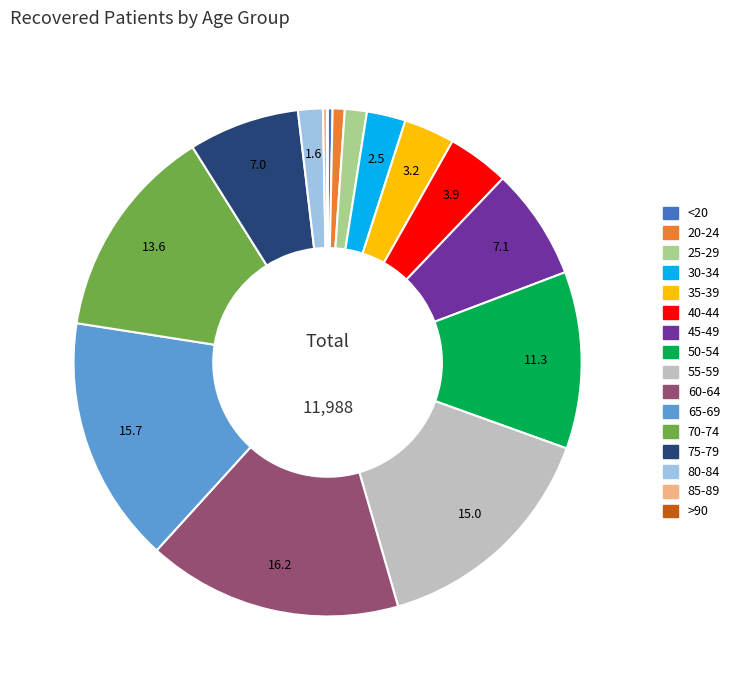

Does 35-39 account for over 50% of the chart?

No